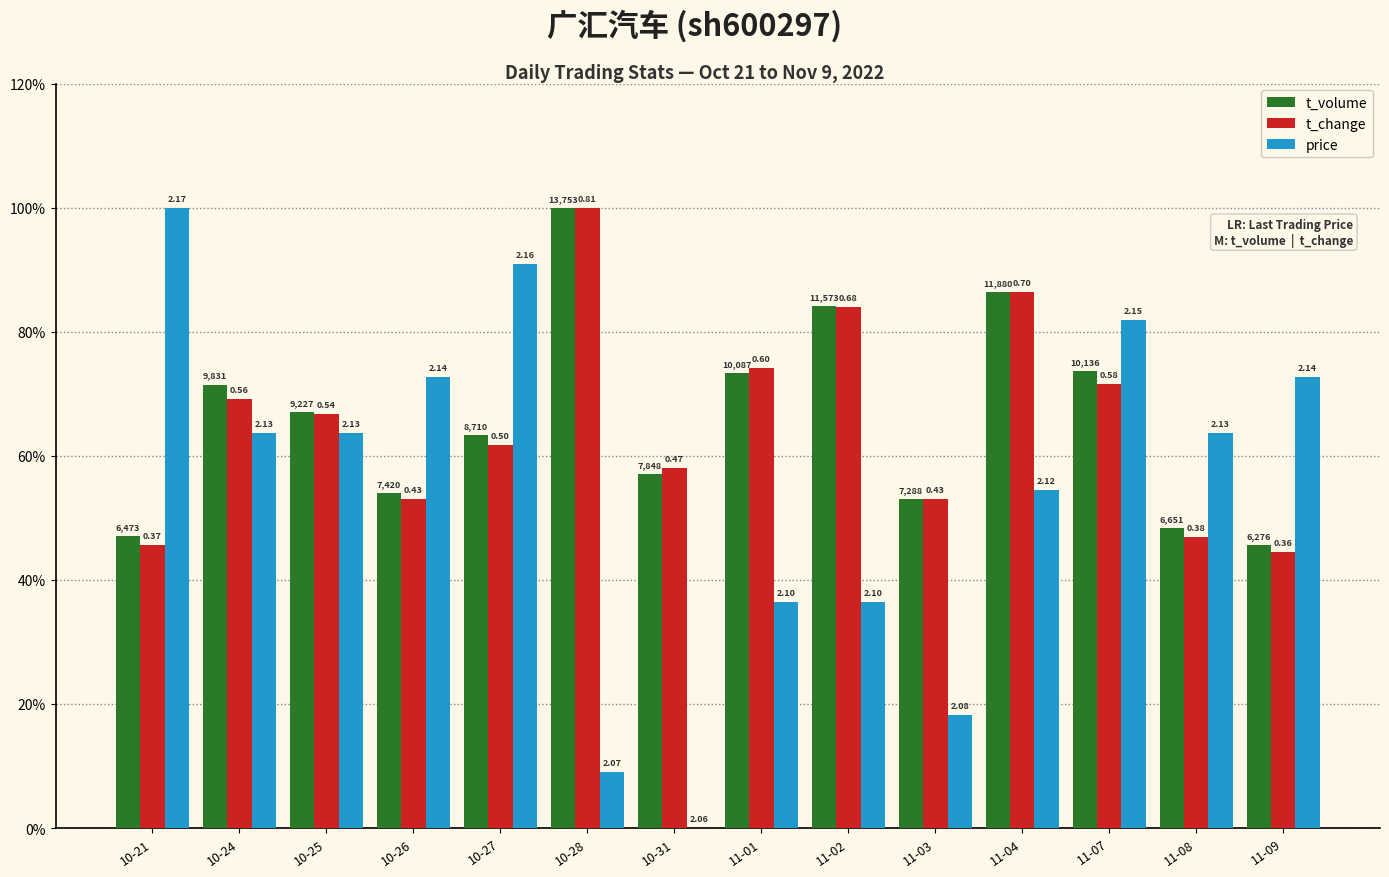

Is the value of price at 10-25 greater than the value of t_change at 11-07?

No